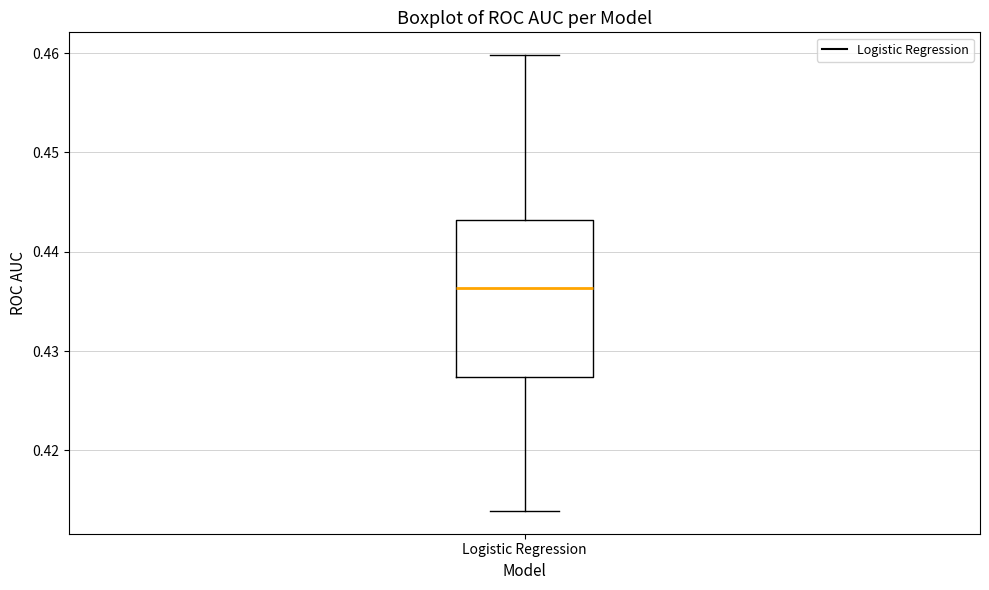

Transcribe this box plot: give where the median line is, the range the box spans, and where the two whiskers end, as read against the y-axis. The values are not printed on the chart, so give them approximately, as read against the axis.

median 0.436, box 0.427 to 0.443, whiskers 0.414 to 0.460